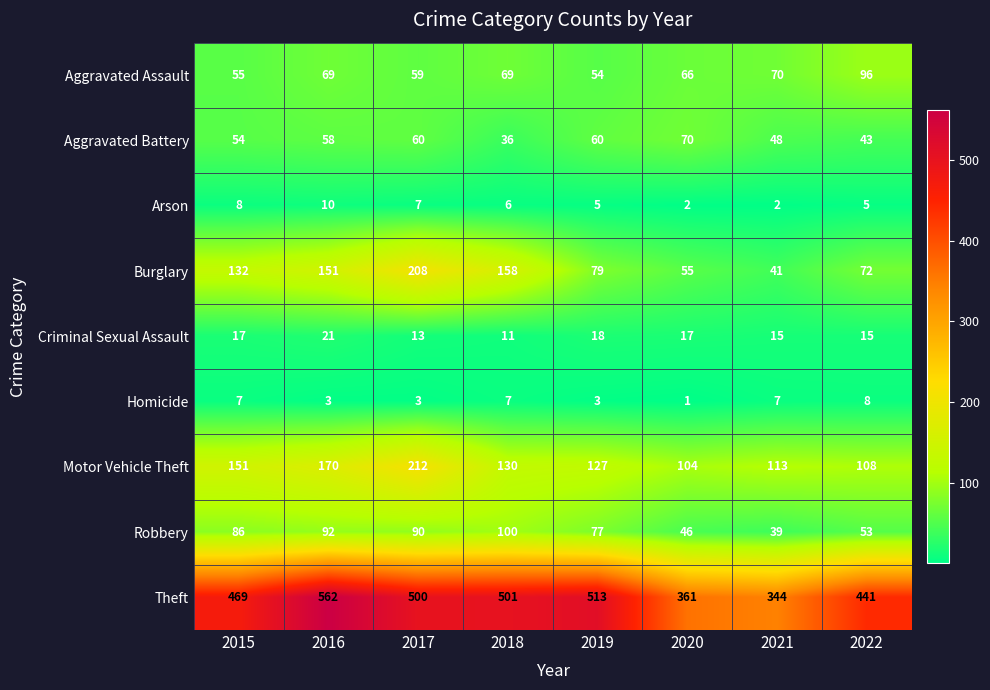

What is the minimum value for Motor Vehicle Theft?

104